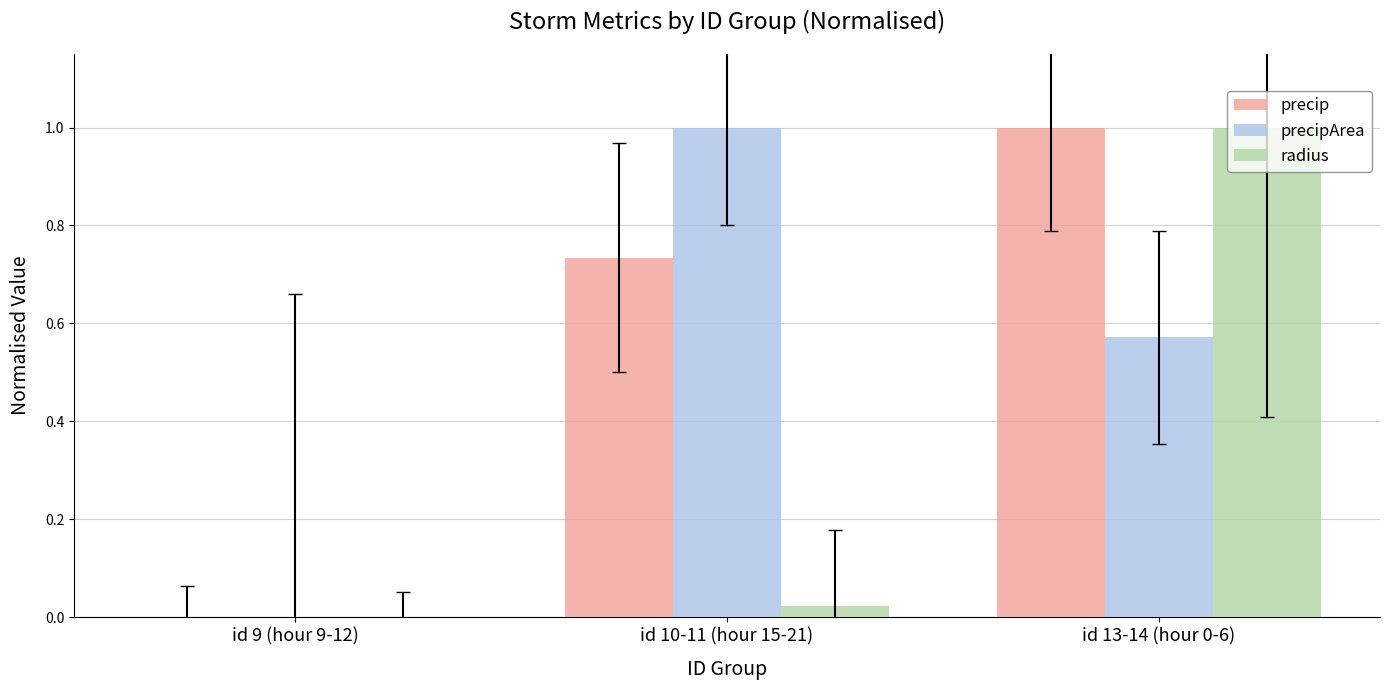

What is the average value of the precipArea series?

0.5